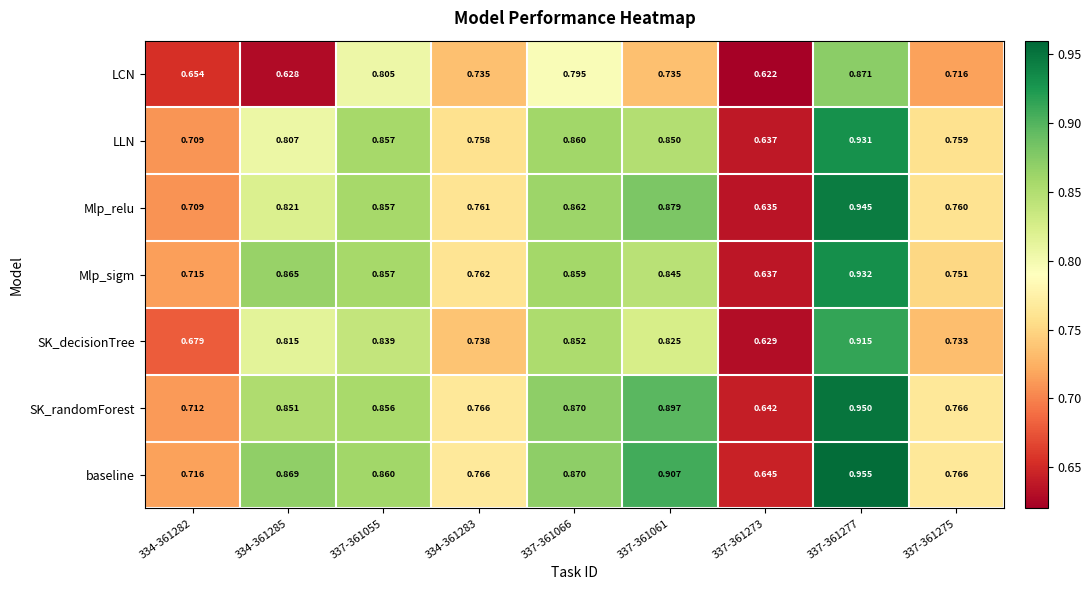

Between 334-361283 and 337-361061, which series saw the biggest shift?

baseline